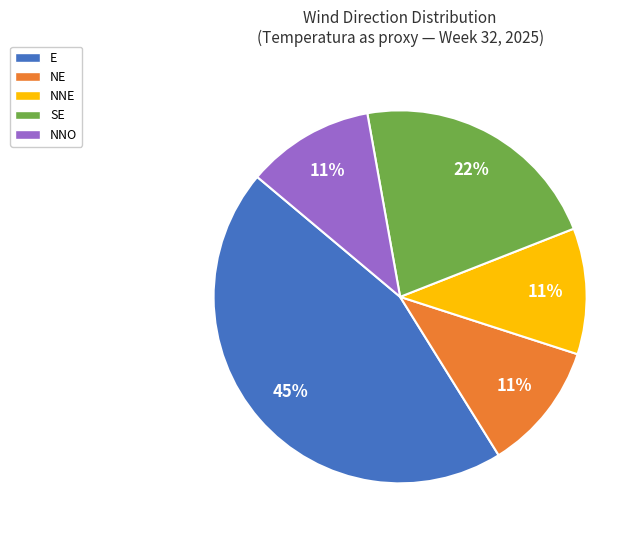

Is the sum of NNO and E greater than half?

Yes